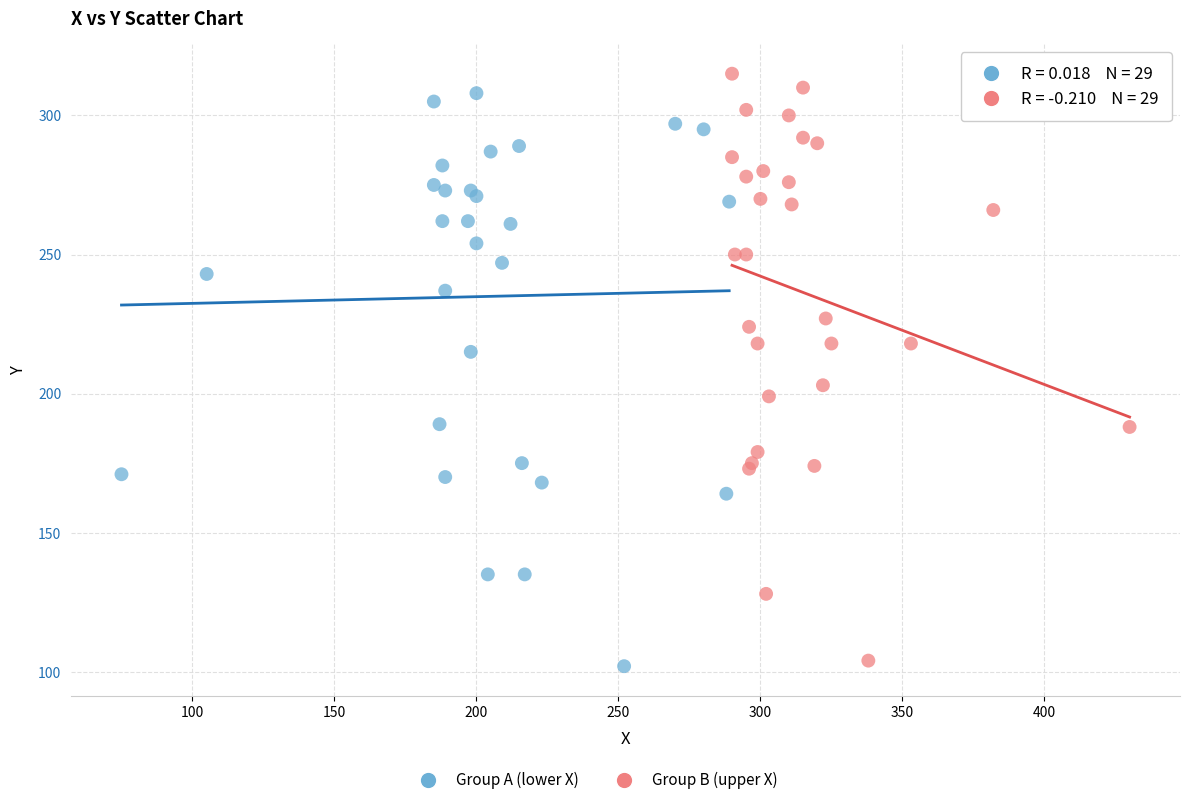

Which series reaches the minimum Y coordinate?

Group A (lower X)